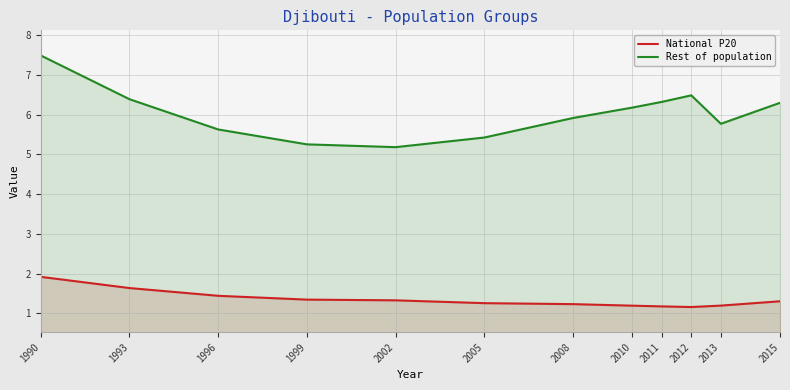

Reading right to left, list all the values displayed in this chart.

National P20: 2015=1.3	2013=1.2	2012=1.2	2011=1.2	2010=1.2	2008=1.2	2005=1.3	2002=1.3	1999=1.3	1996=1.4	1993=1.6	1990=1.9
Rest of population: 2015=6.3	2013=5.8	2012=6.5	2011=6.3	2010=6.2	2008=5.9	2005=5.4	2002=5.2	1999=5.3	1996=5.6	1993=6.4	1990=7.5